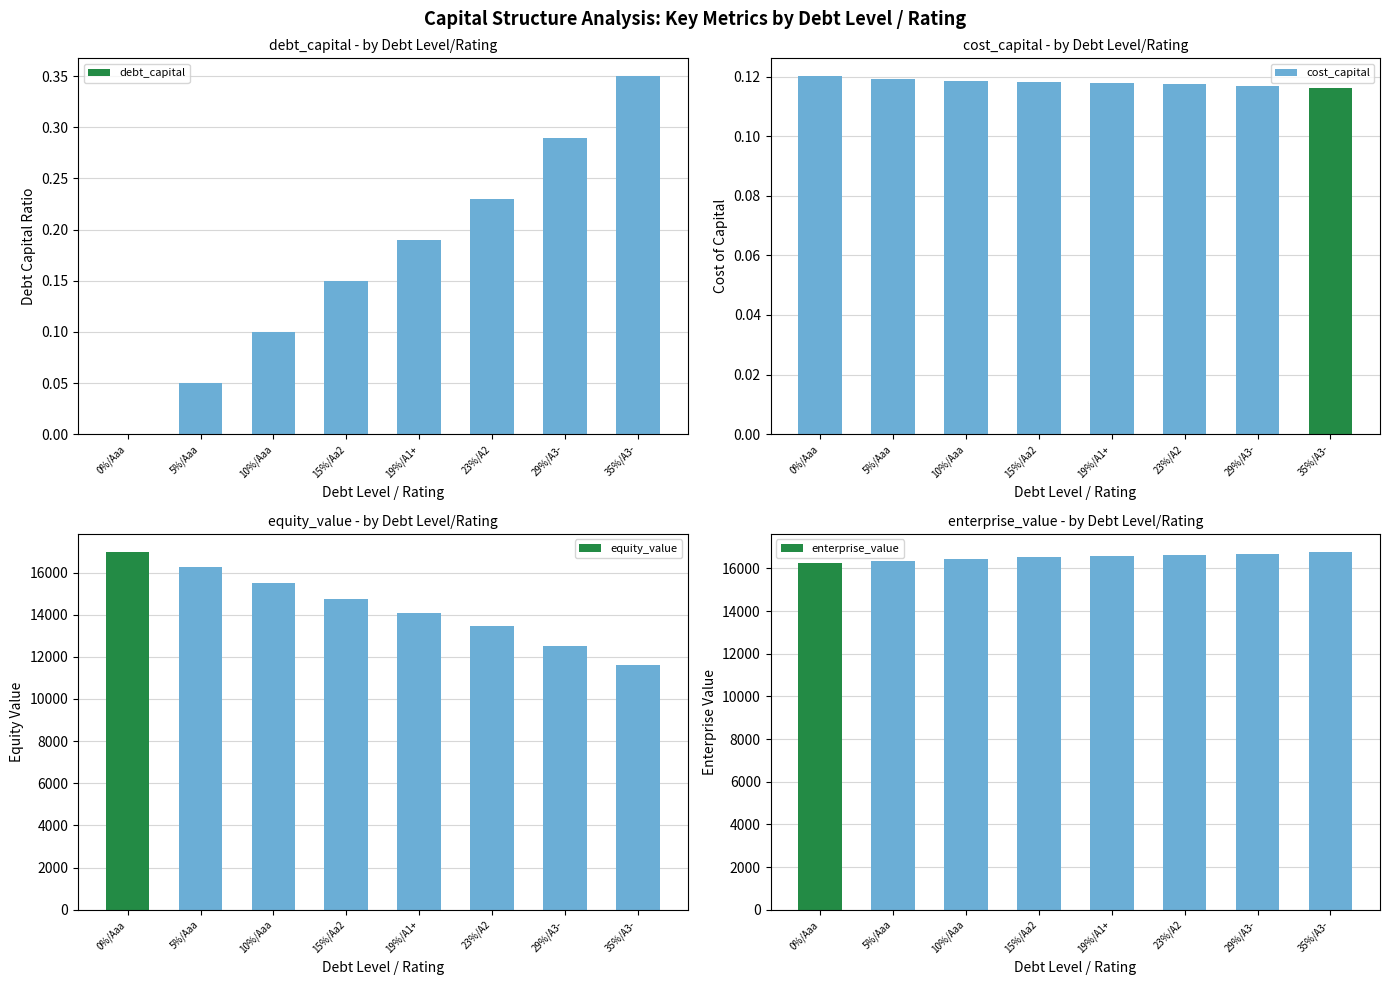

What position from the right is 5%/Aaa?

7